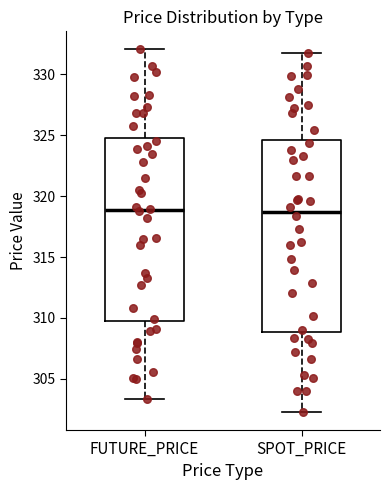

Where does the median line of the box for SPOT_PRICE sit on the y-axis? The values are not printed on the chart, so give them approximately, as read against the axis.

318.5